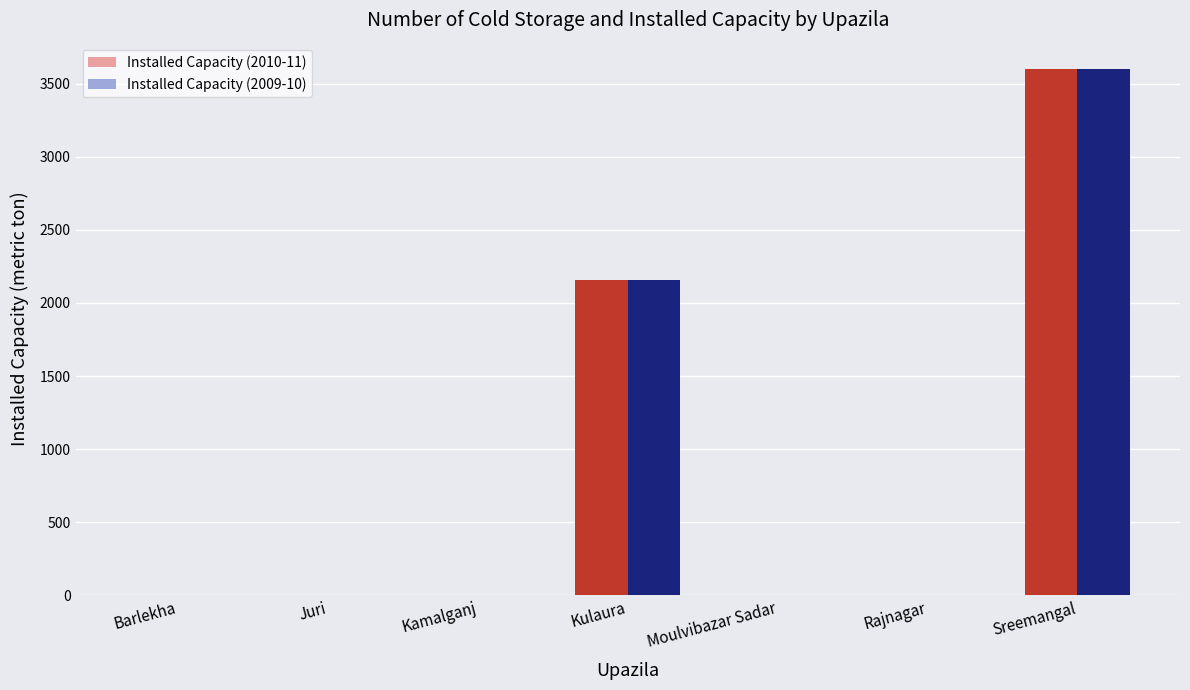

What is the maximum value shown in the chart?

3600